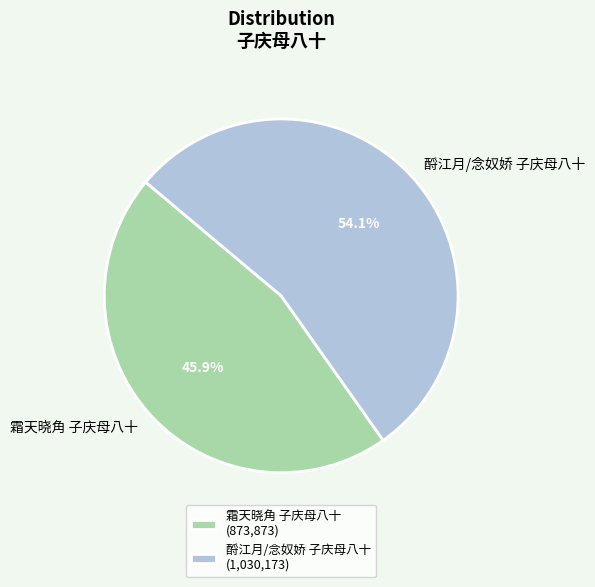

Combined, do 霜天晓角 子庆母八十 and 酹江月/念奴娇 子庆母八十 account for over 50%?

Yes